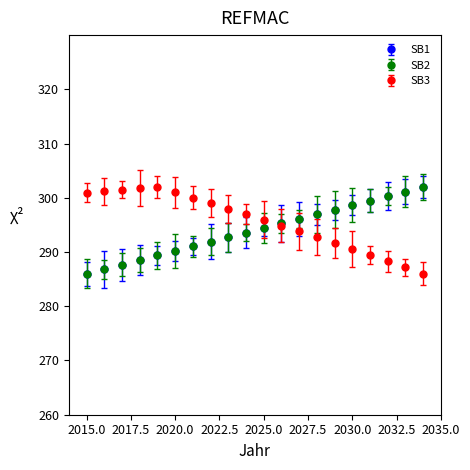

What are all the series names shown in the legend?

SB1, SB2, SB3